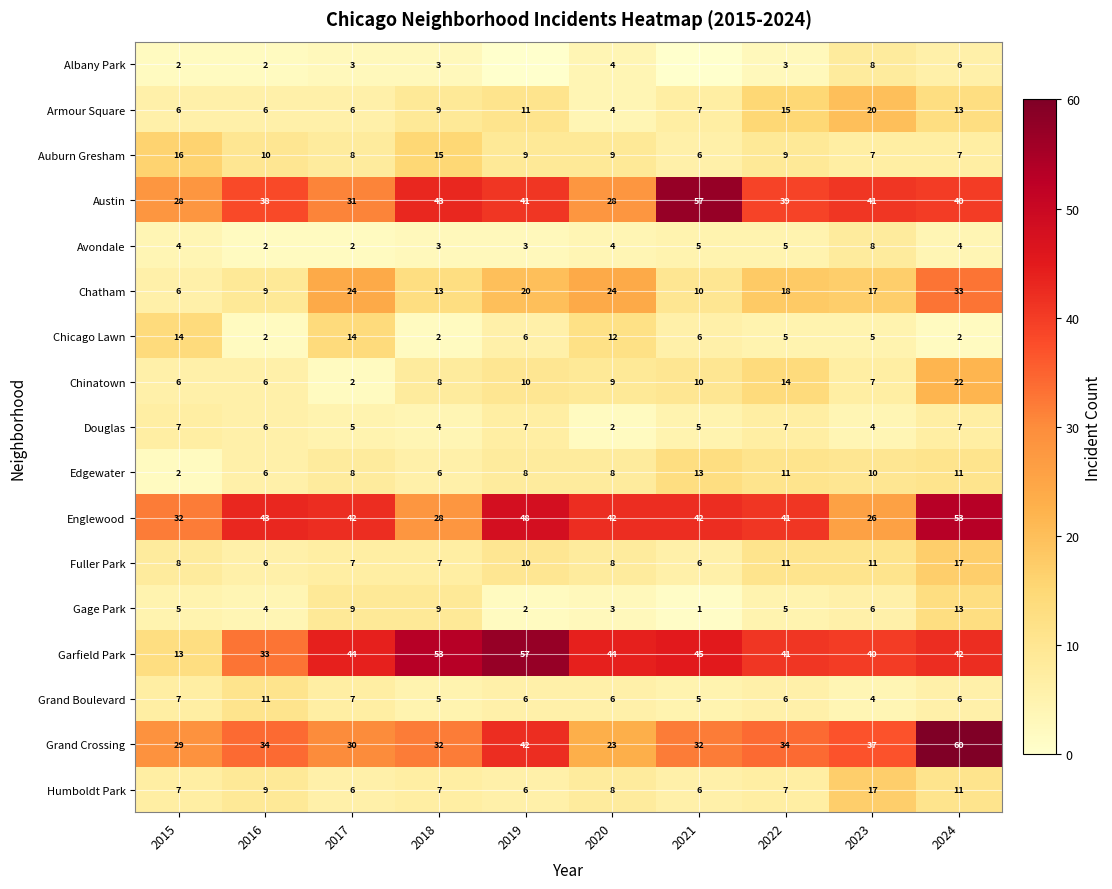

At which label does Chinatown first exceed 9?

2019